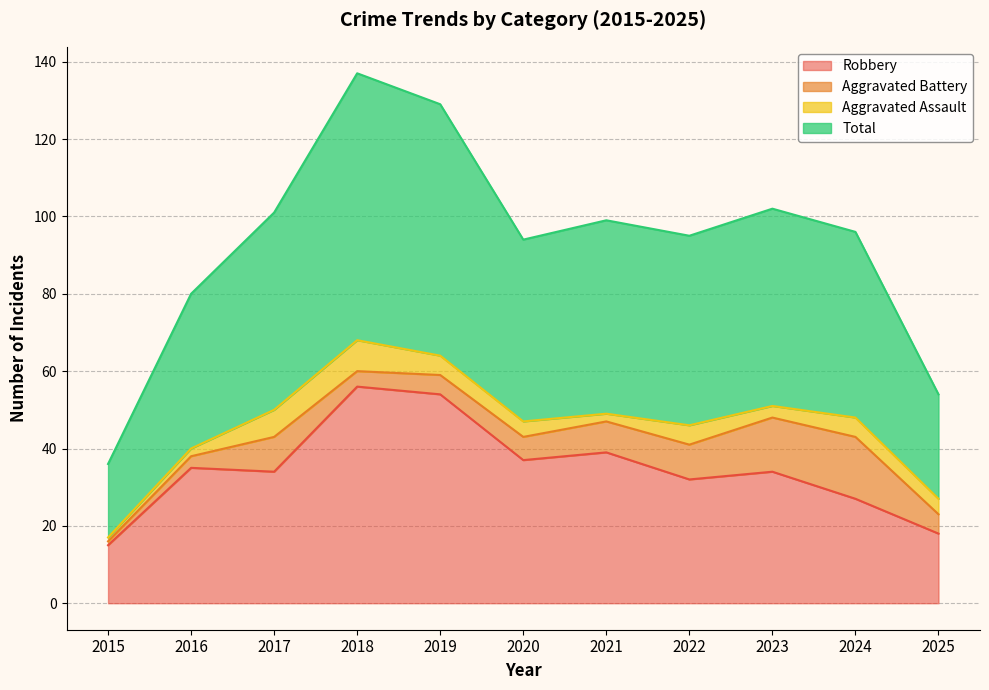

Rank the categories by Total value from highest to lowest.

2018, 2019, 2023, 2017, 2021, 2024, 2022, 2020, 2016, 2025, 2015